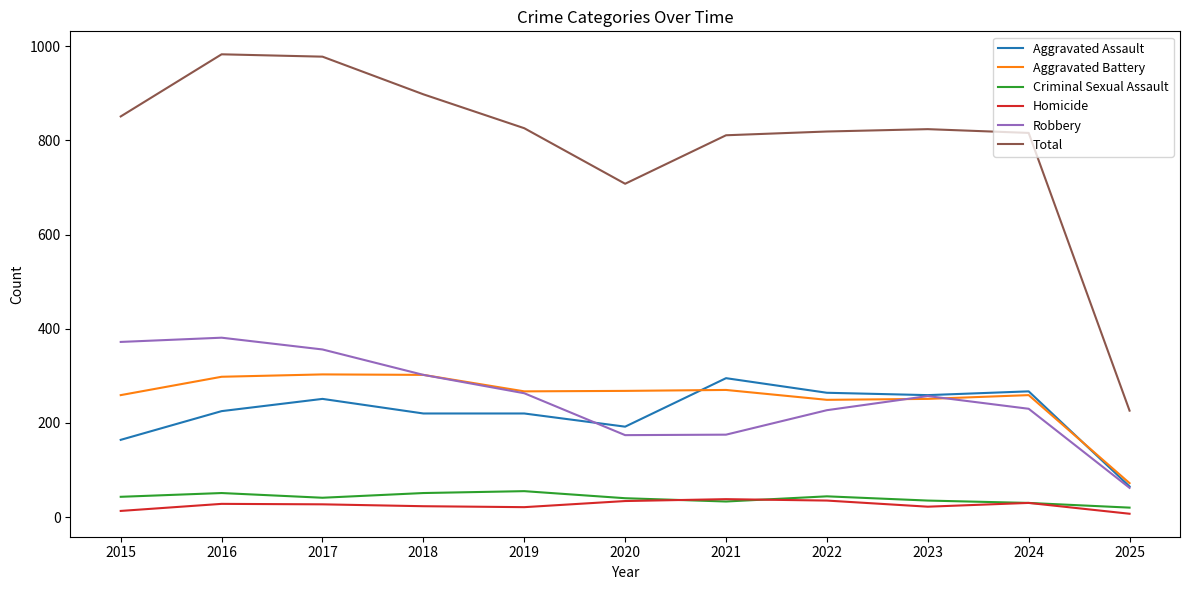

What is the sum of the Aggravated Assault values at 2018 and 2023?

479